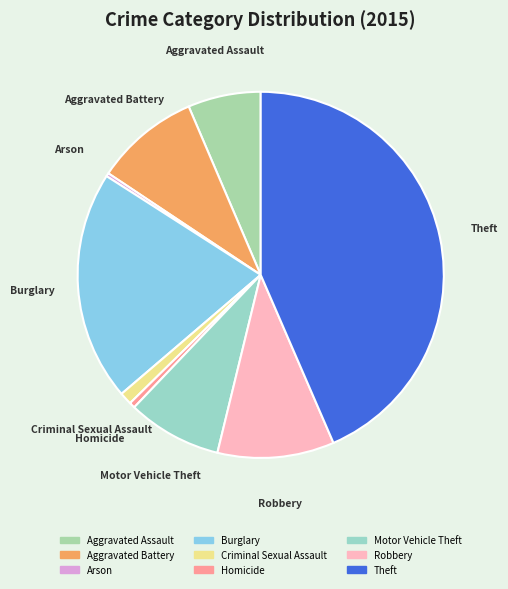

How many slices are in this pie chart?

9